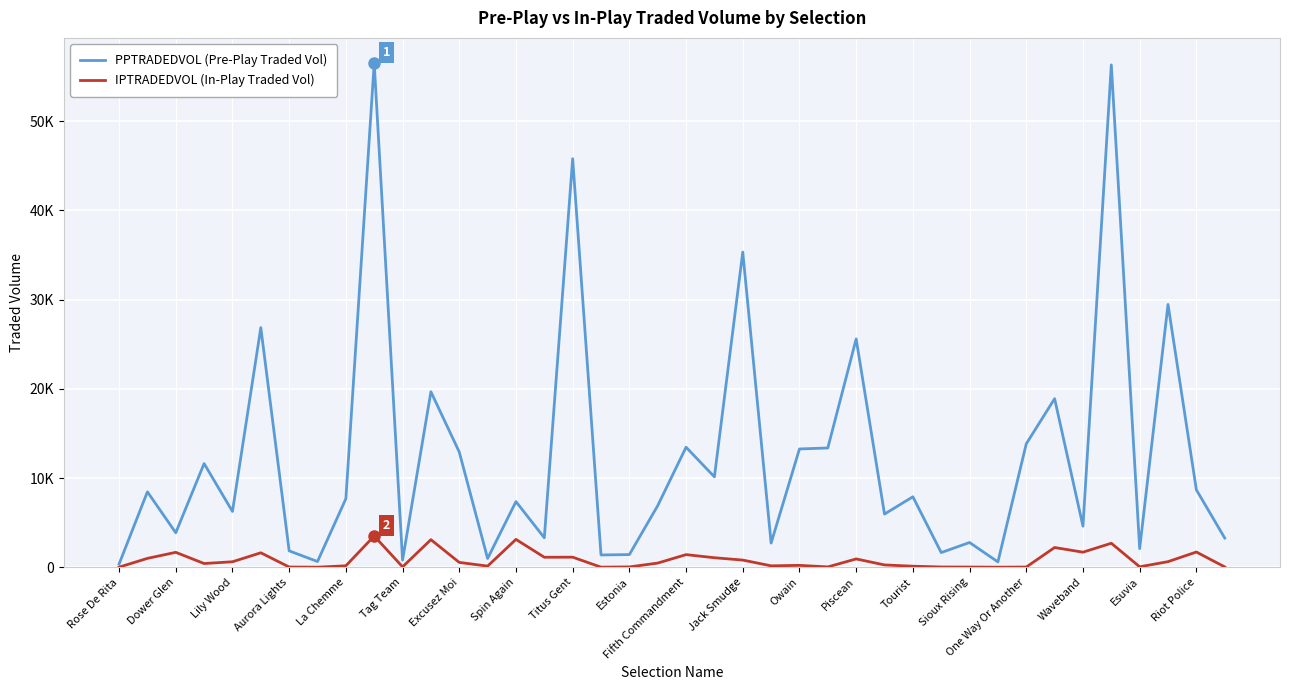

What are all the series names shown in the legend?

PPTRADEDVOL (Pre-Play Traded Vol), IPTRADEDVOL (In-Play Traded Vol)